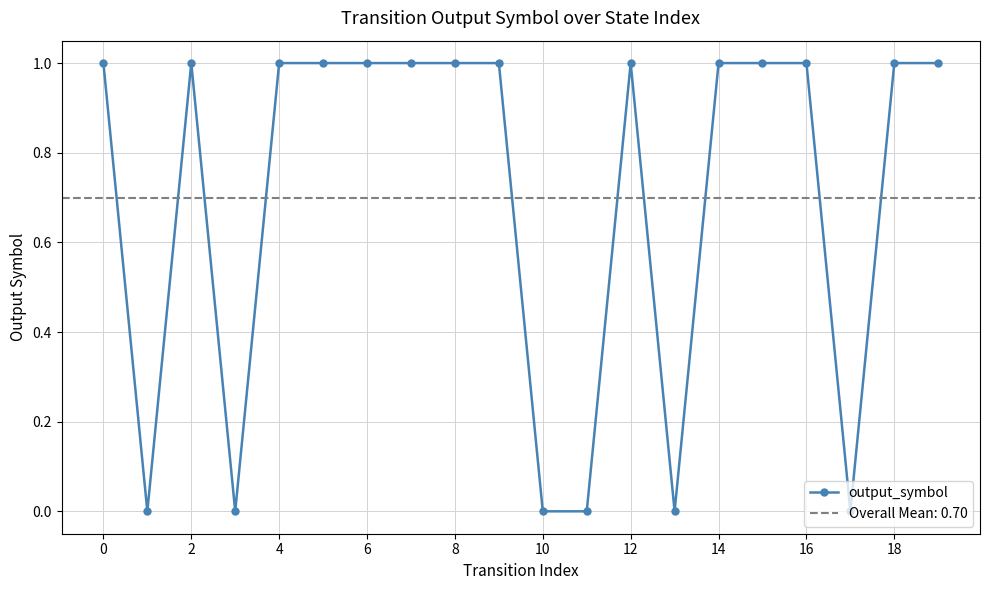

At which category does output_symbol reach its first local peak?

2